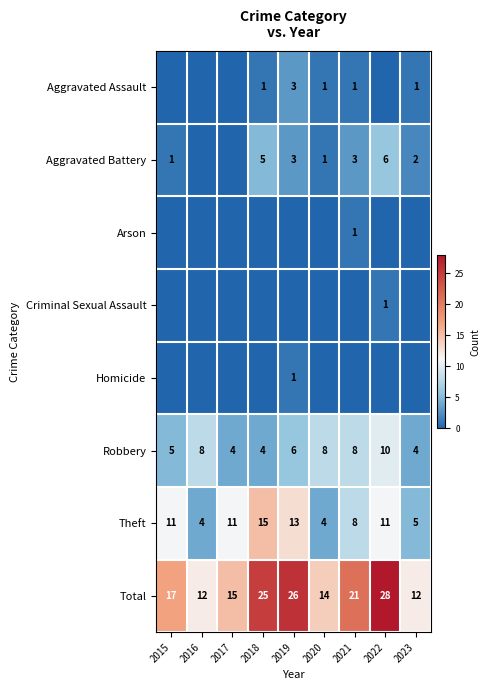

At which category does the chart reach its peak across all series?

2022